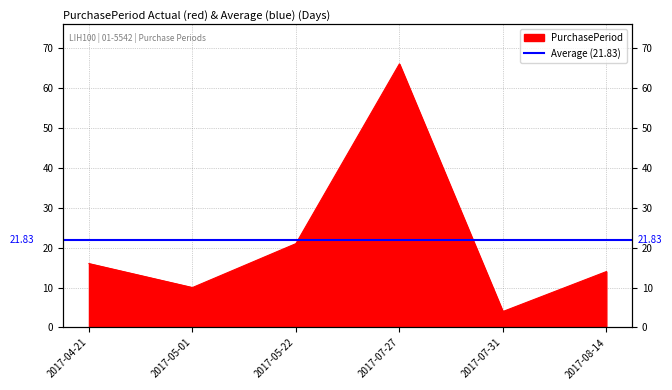

Rank the categories by value from highest to lowest.

2017-07-27, 2017-05-22, 2017-04-21, 2017-08-14, 2017-05-01, 2017-07-31